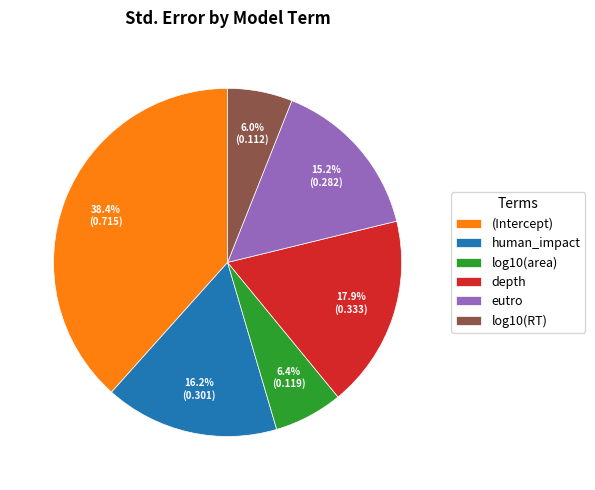

Which category has the biggest portion of the pie?

(Intercept)